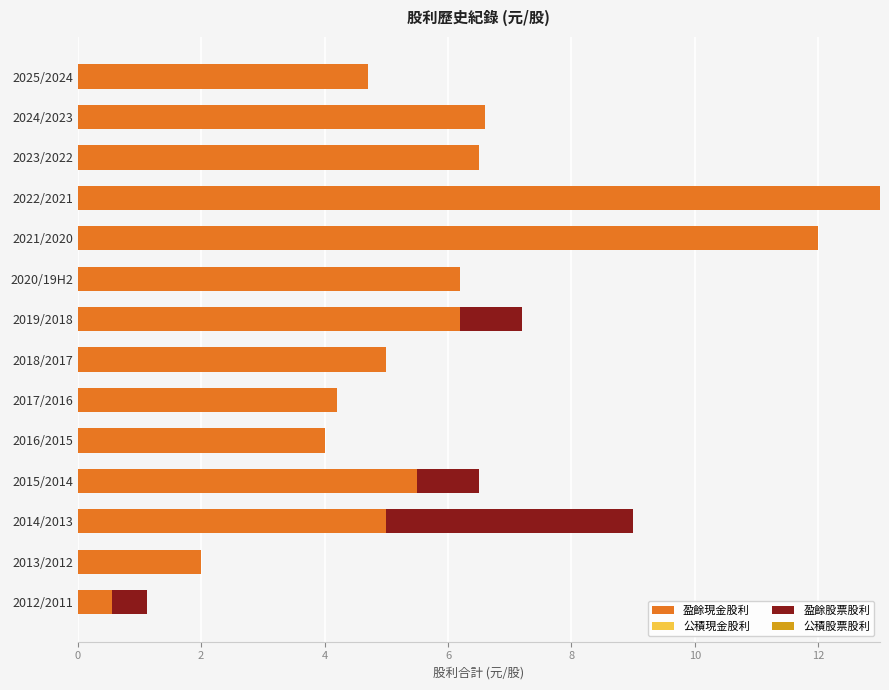

The 盈餘現金股利 series shows 8.9 at 2019/2018. True or false?

False